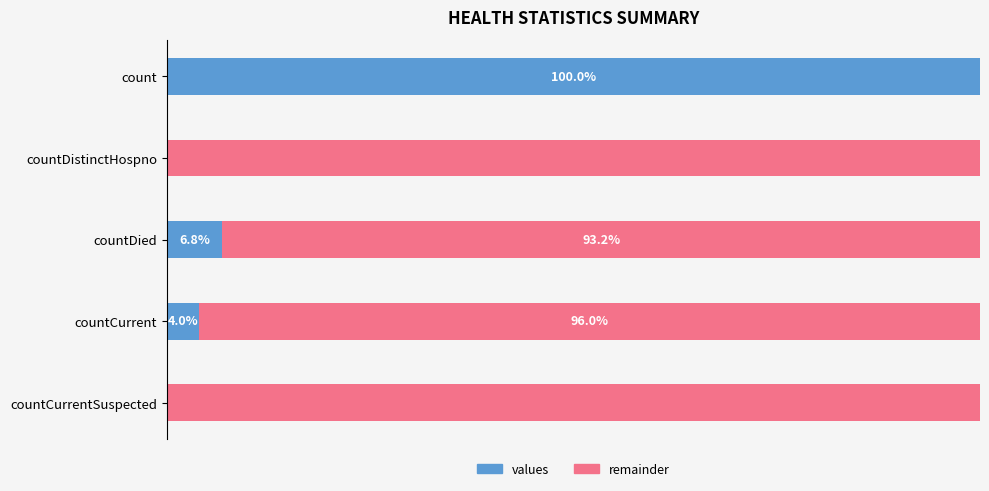

What is the sum of all values values?

110.8